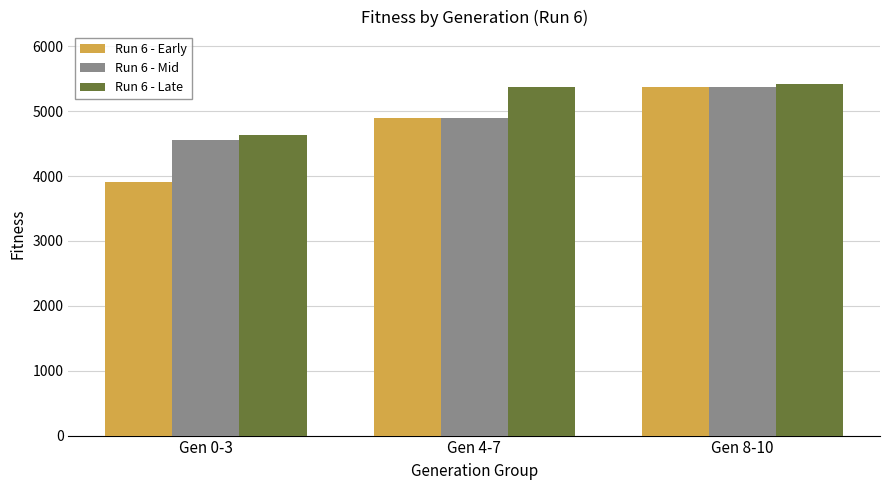

List the labels in order of Run 6 - Mid value, largest first.

Gen 8-10, Gen 4-7, Gen 0-3